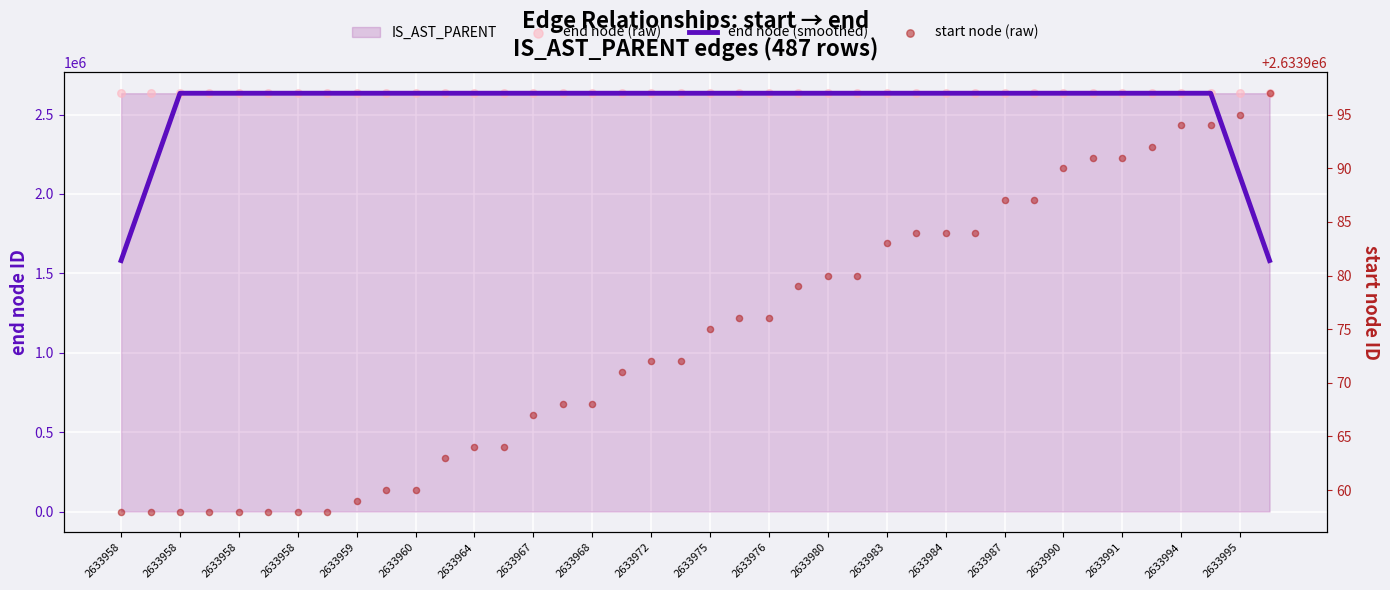

Which series has the largest total across all categories?

end node (raw)